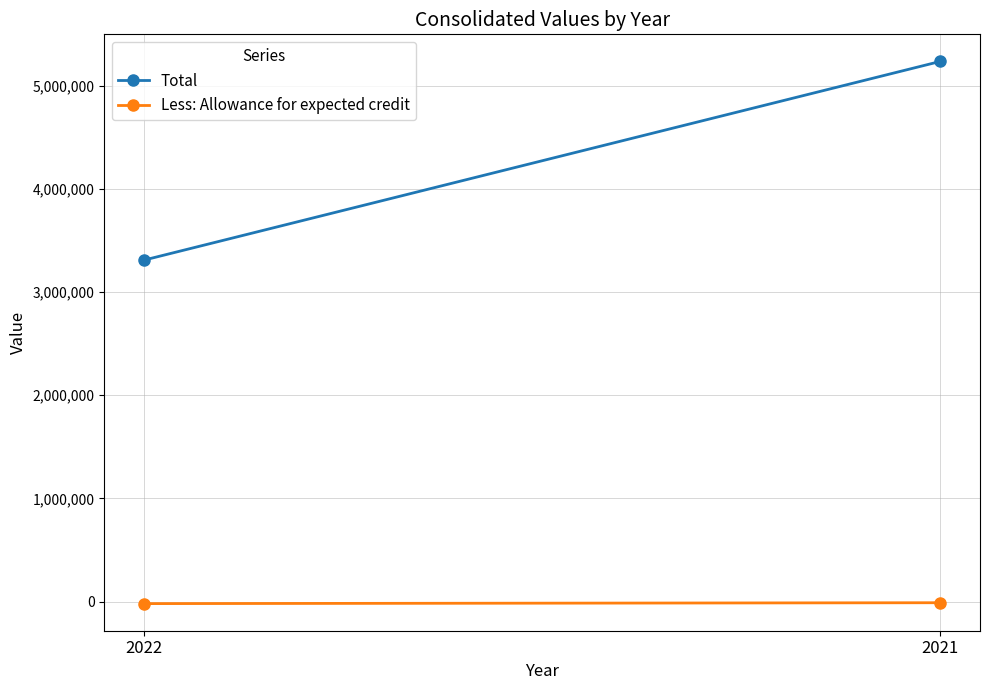

Reading left to right, what are all the values shown in this chart?

Total: 2022=3309349	2021=5234533
Less: Allowance for expected credit: 2022=-20032	2021=-11443